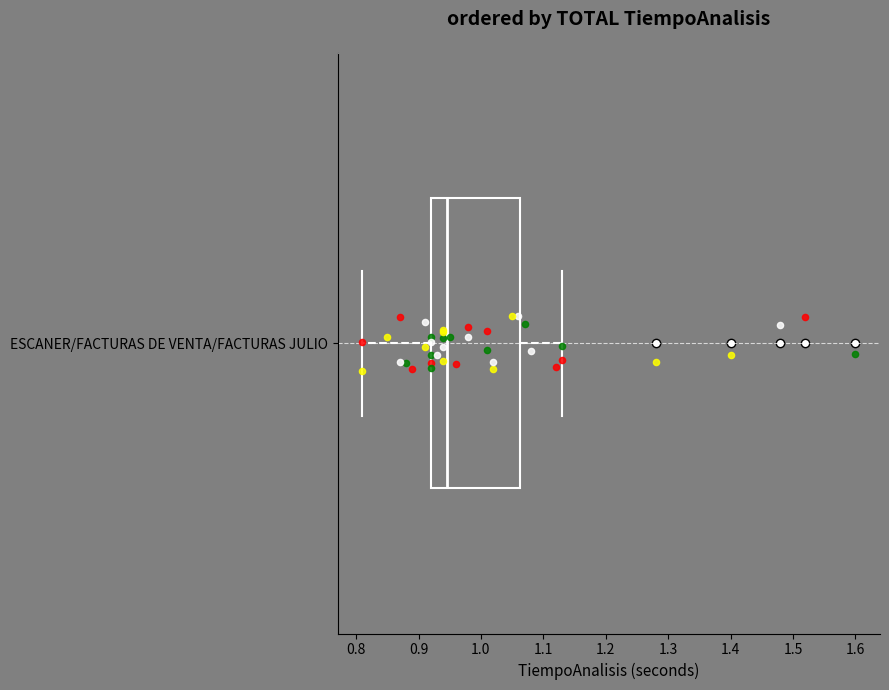

Where does the right whisker of the box for ESCANER/FACTURAS DE VENTA/FACTURAS JULIO end on the x-axis? The values are not printed on the chart, so give them approximately, as read against the axis.

1.13